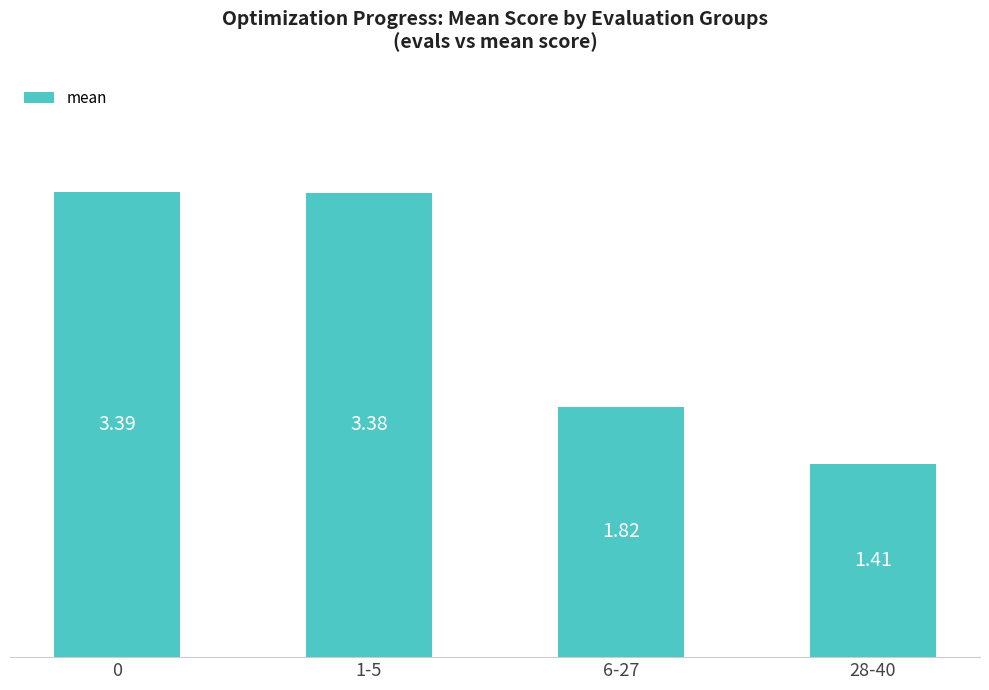

Rank the categories by value from highest to lowest.

0, 1-5, 6-27, 28-40